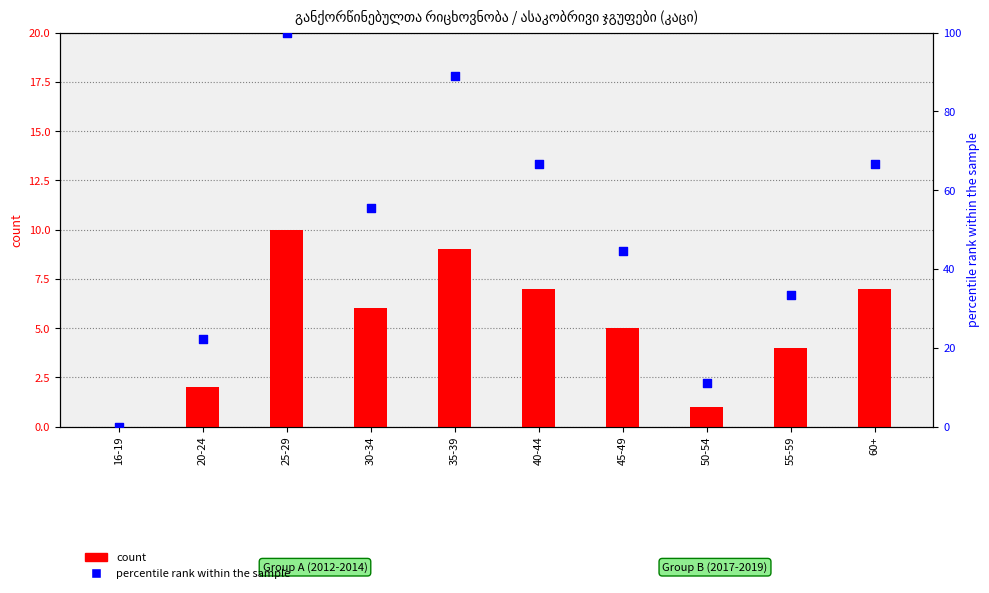

What are all the series names shown in the legend?

count, percentile rank within the sample